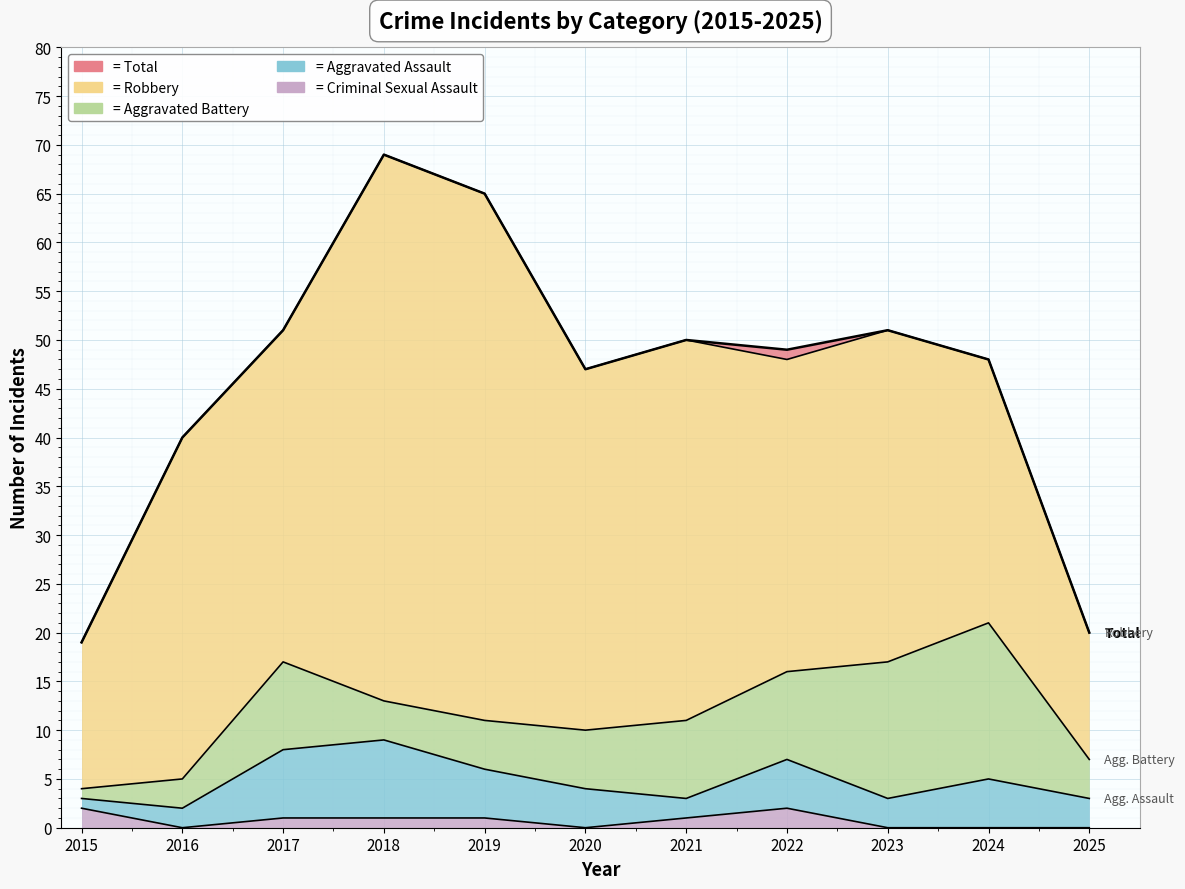

Rank the series by their maximum value, from lowest to highest.

Criminal Sexual Assault, Aggravated Assault, Aggravated Battery, Robbery, Total